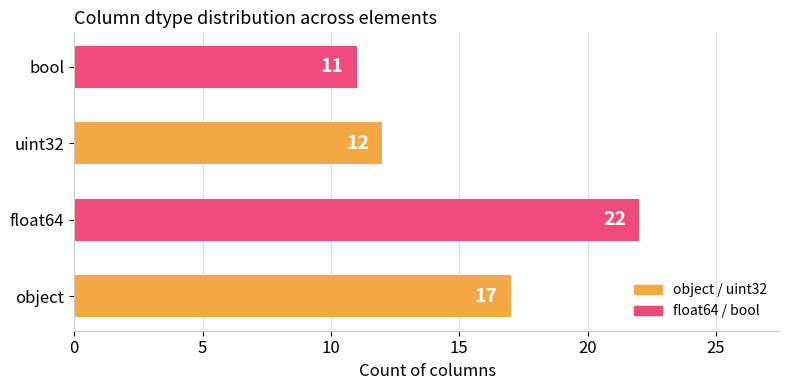

How many bars are there in total?

4